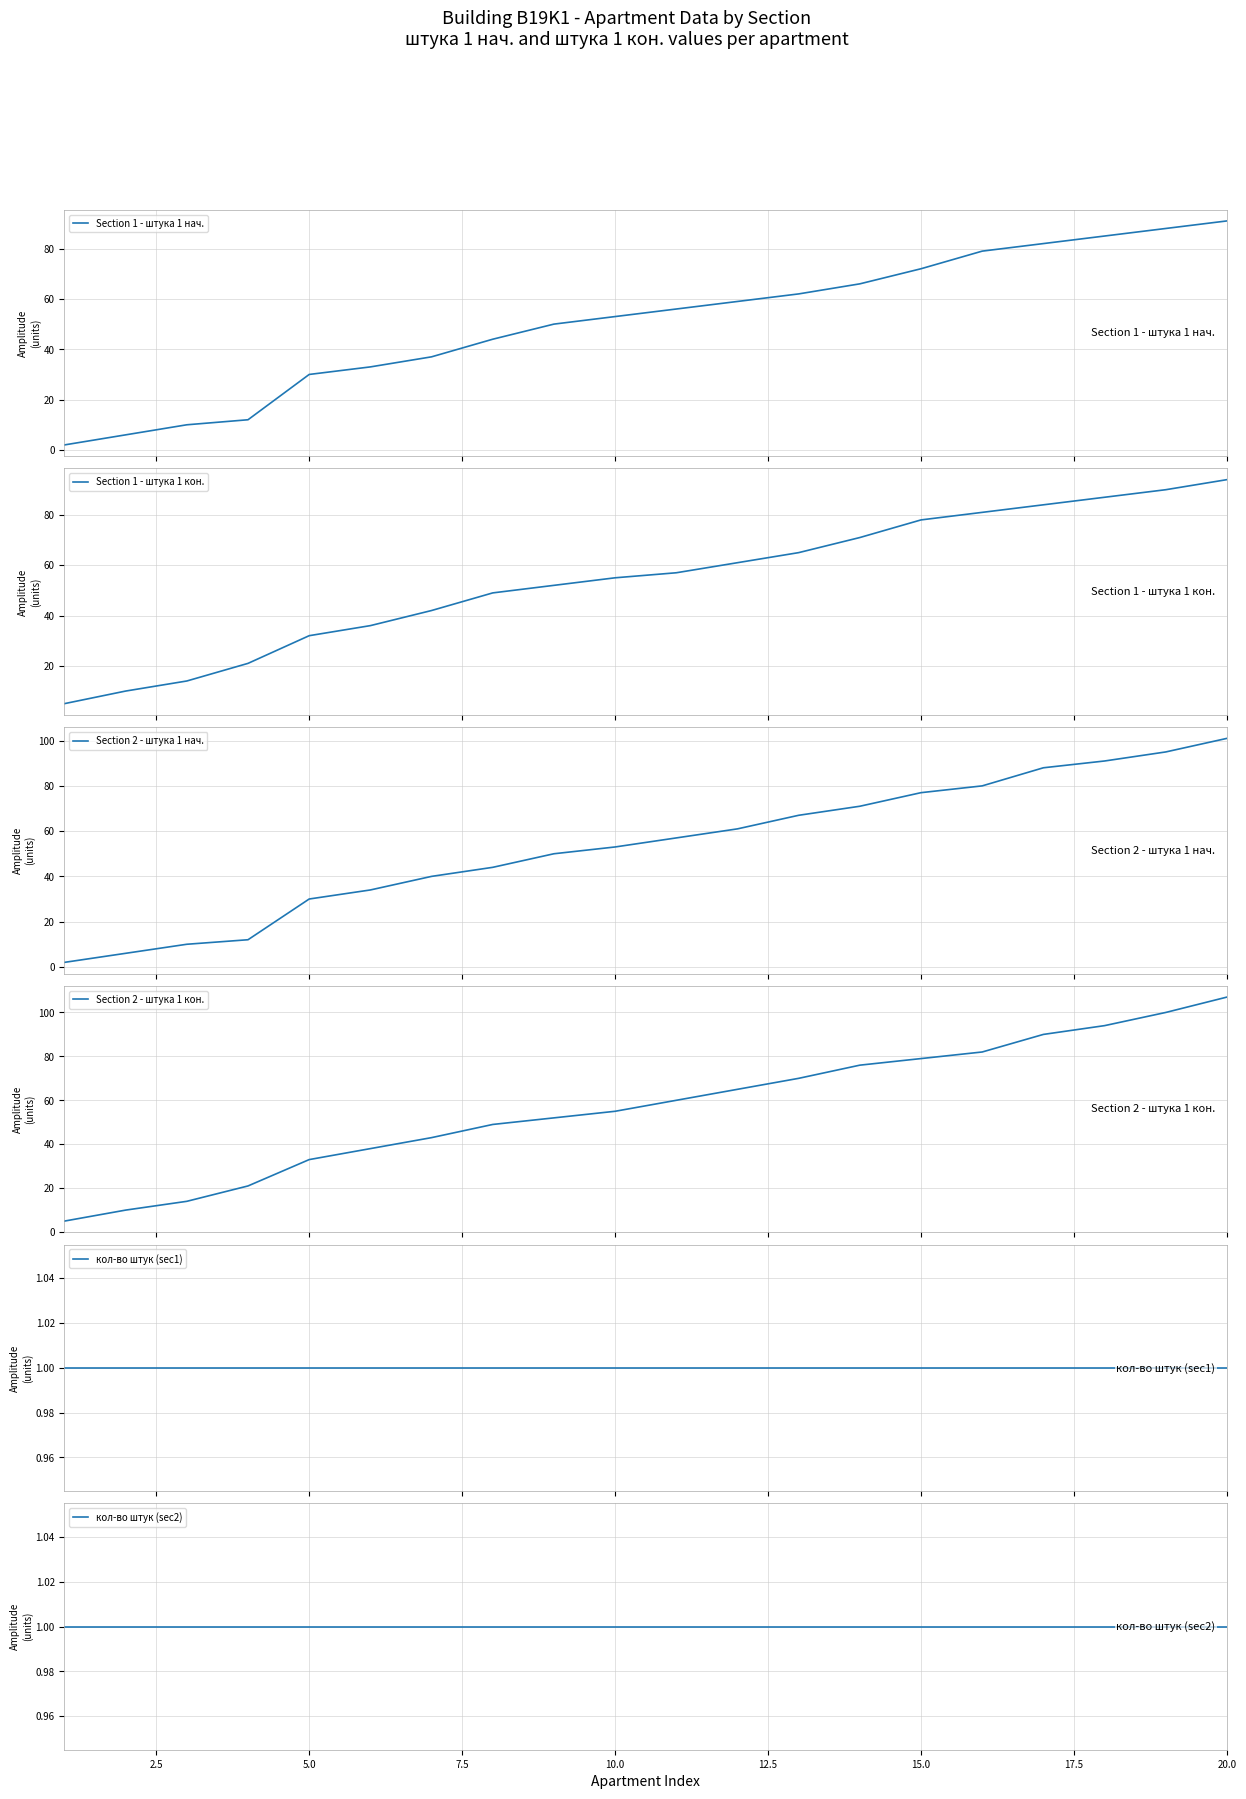

True or false: Section 1 - штука 1 кон. and Section 2 - штука 1 кон. intersect in this chart.

False